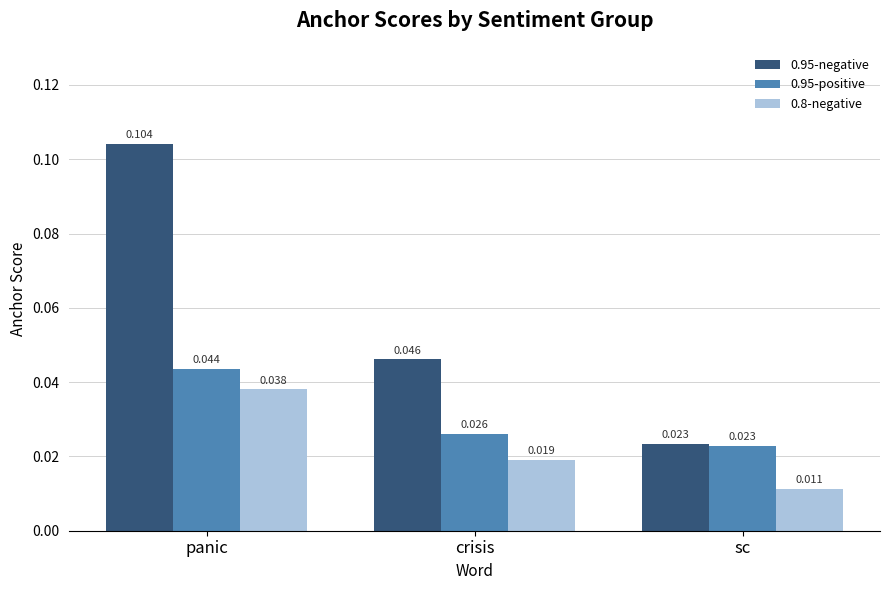

What is the label of the 2nd bar from the right?

crisis